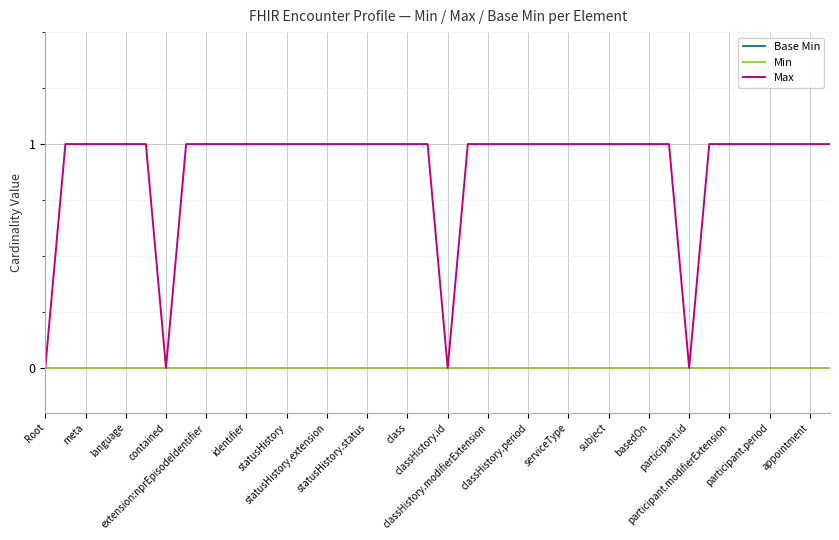

Does the chart have visible grid lines?

Yes